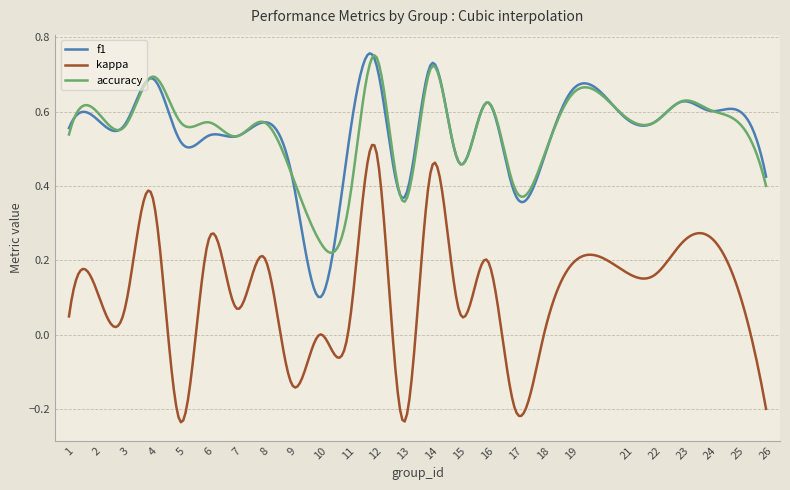

Which series has the largest range (max minus min)?

kappa